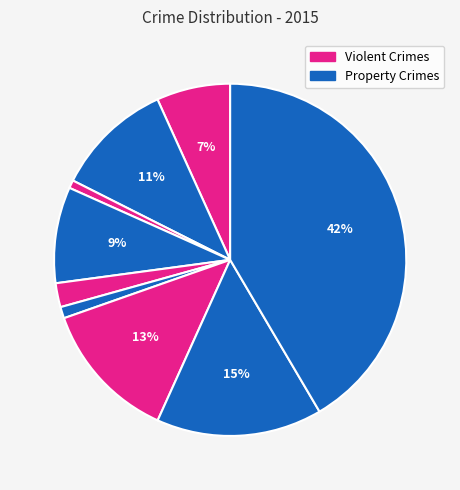

Count the number of slices in the pie.

9